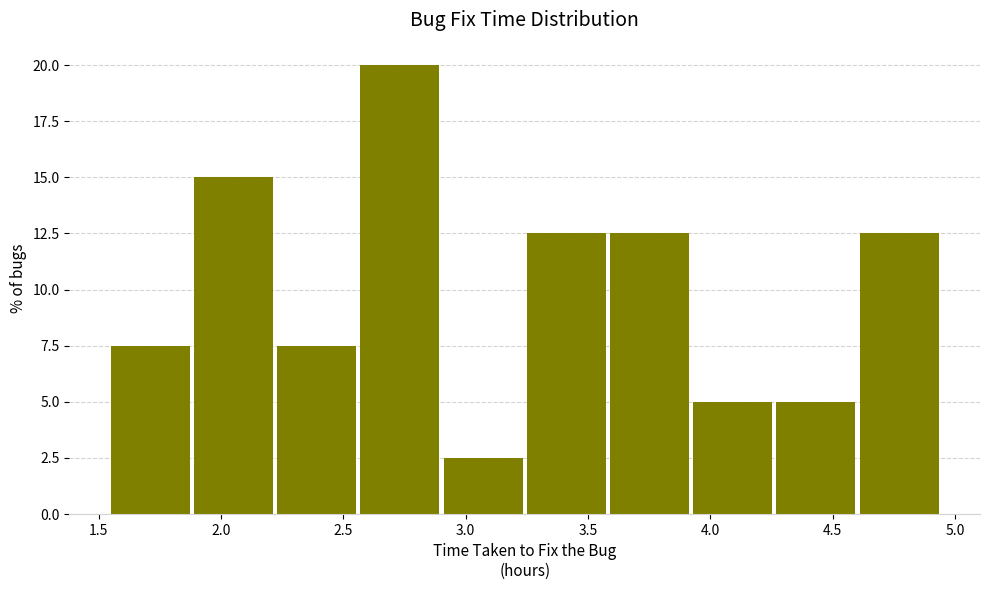

Which range on the x-axis has the tallest bar?

2.57 to 2.91